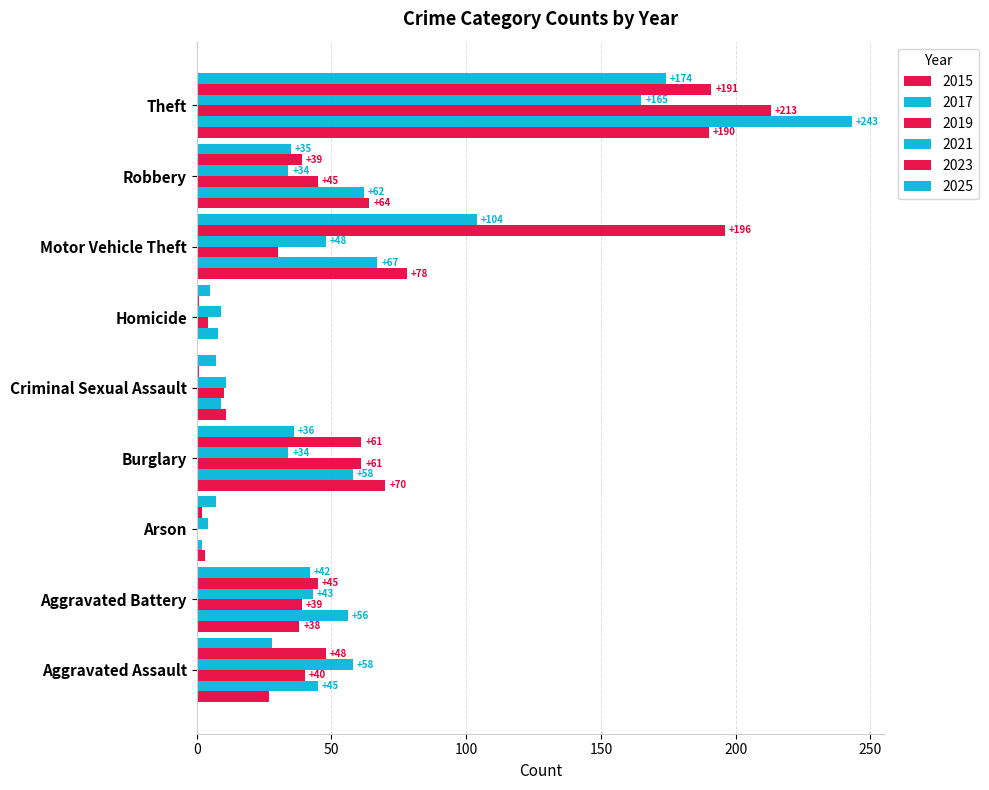

At which label does 2015 reach its peak?

Theft